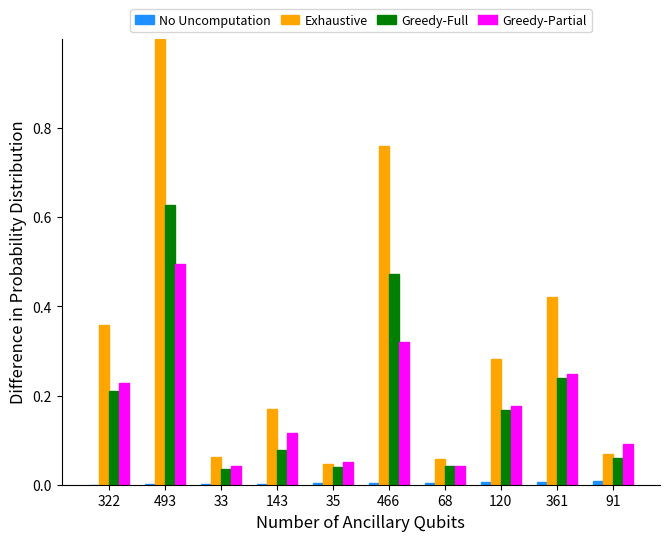

The Greedy-Full series shows 0.2 at 120. True or false?

True